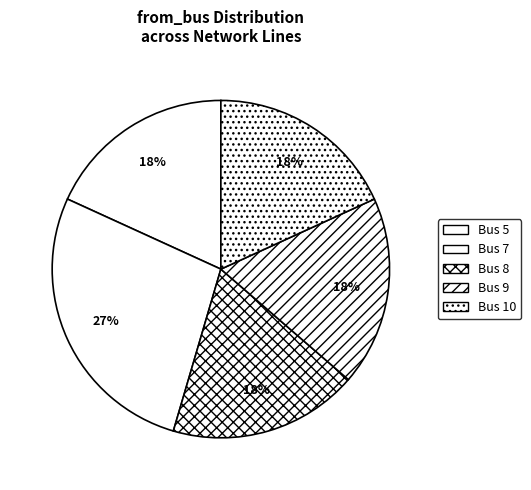

Which category has the biggest portion of the pie?

Bus 7